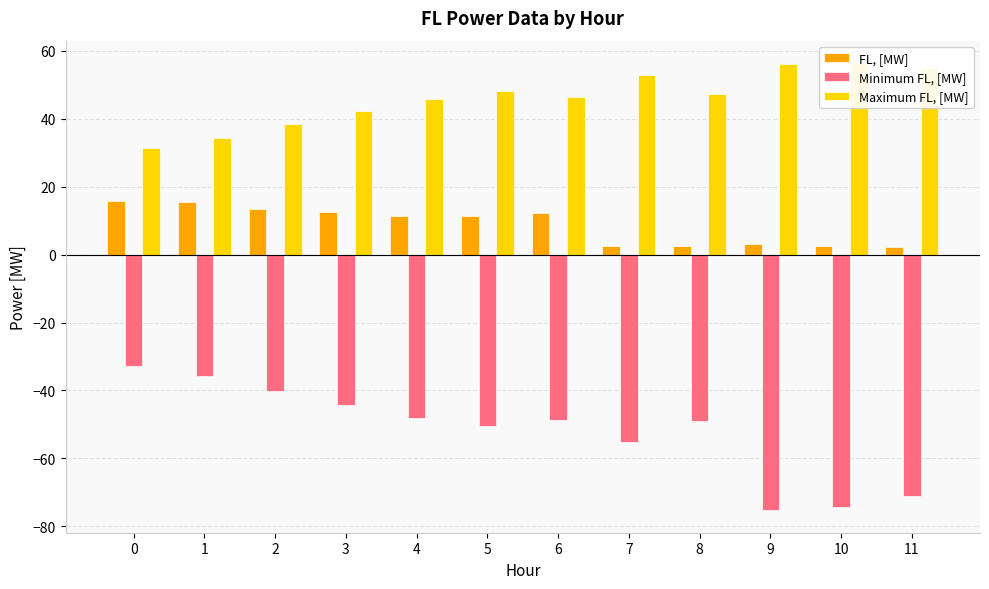

Which series changed the most between 5 and 6?

Minimum FL, [MW]